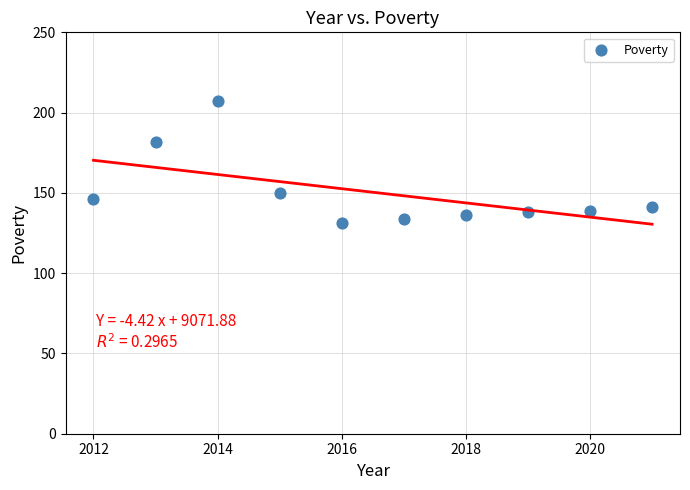

What is the range of X values (max minus min)?

9